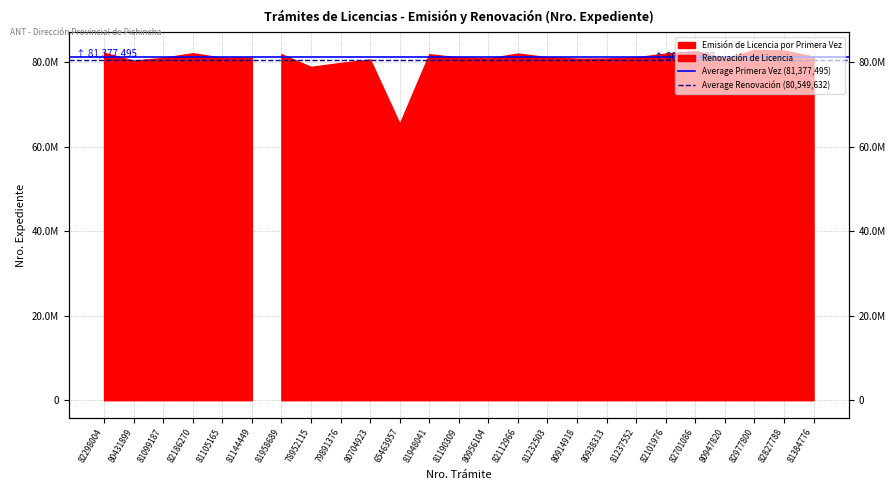

Rank the series at 80431899 from highest to lowest value.

Average Primera Vez (81,377,495), Average Renovación (80,549,632)